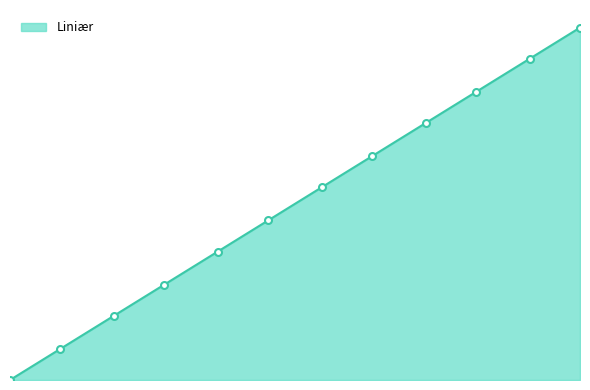

Does the chart have visible grid lines?

No